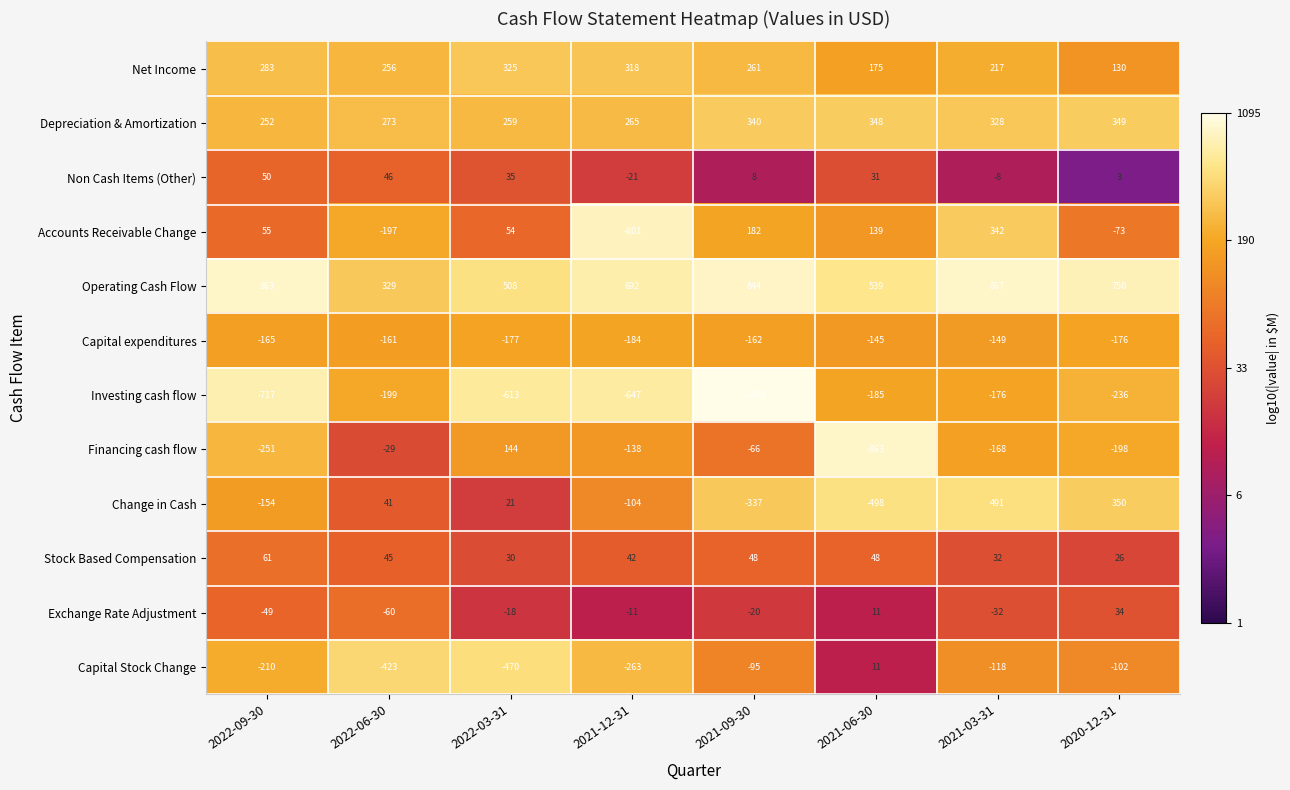

What is the sum of all Financing cash flow values?

-1569